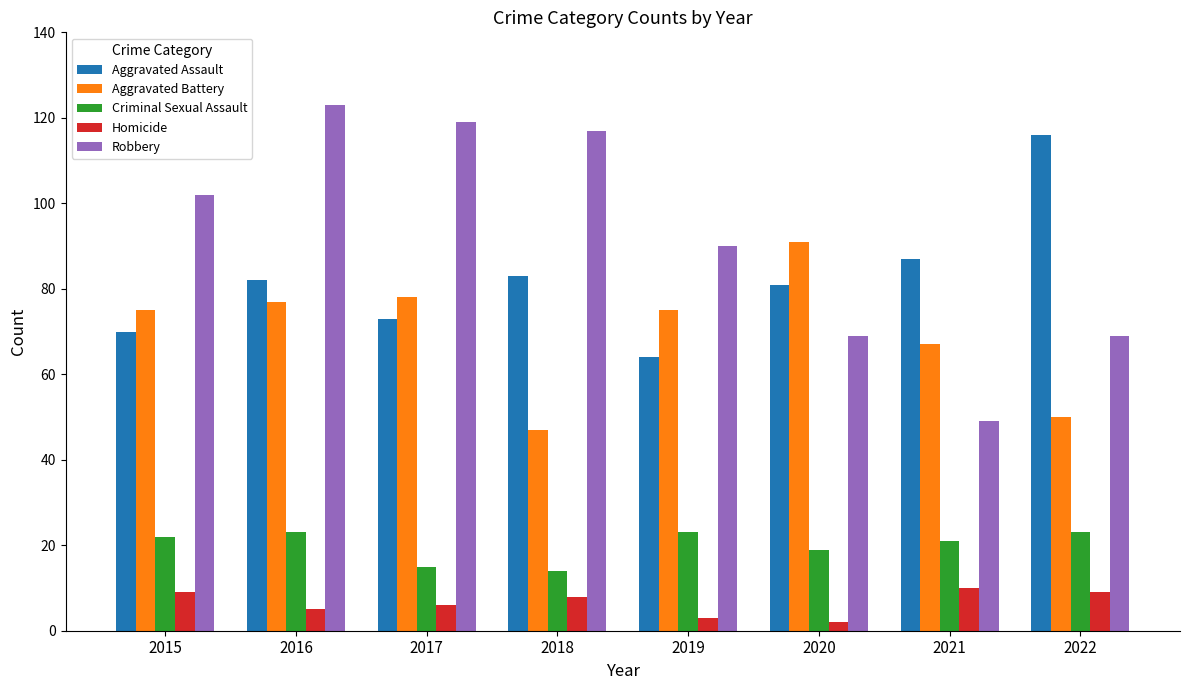

What is the maximum value shown in the chart?

123